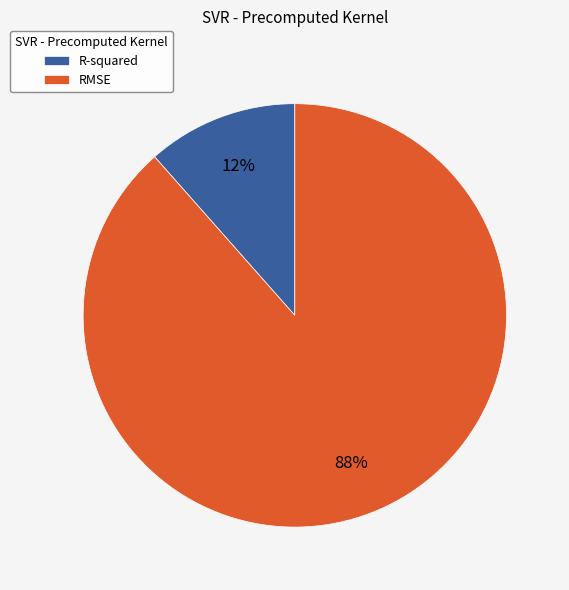

To the nearest percent, what is the average slice percentage?

50%